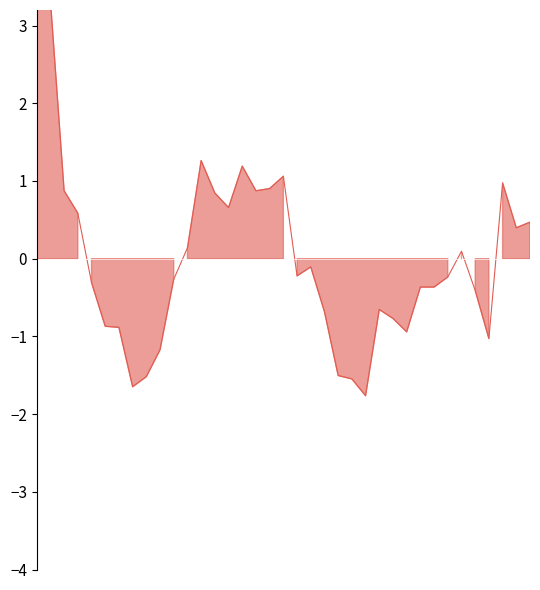

At which label is the value closest to 0?

31